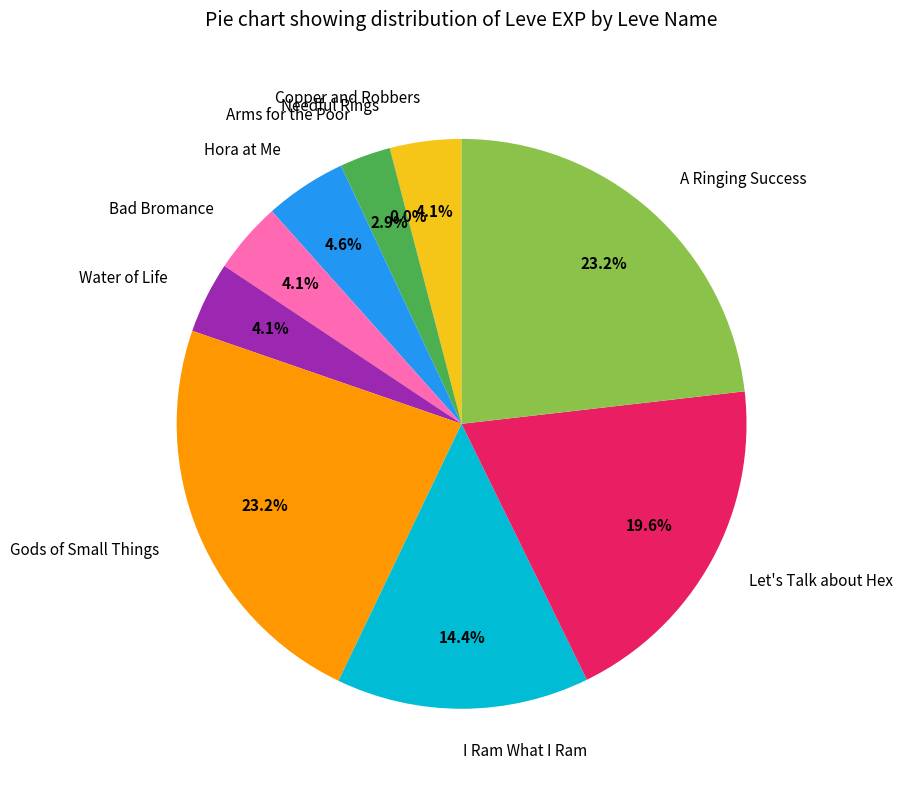

Does A Ringing Success account for over 50% of the chart?

No